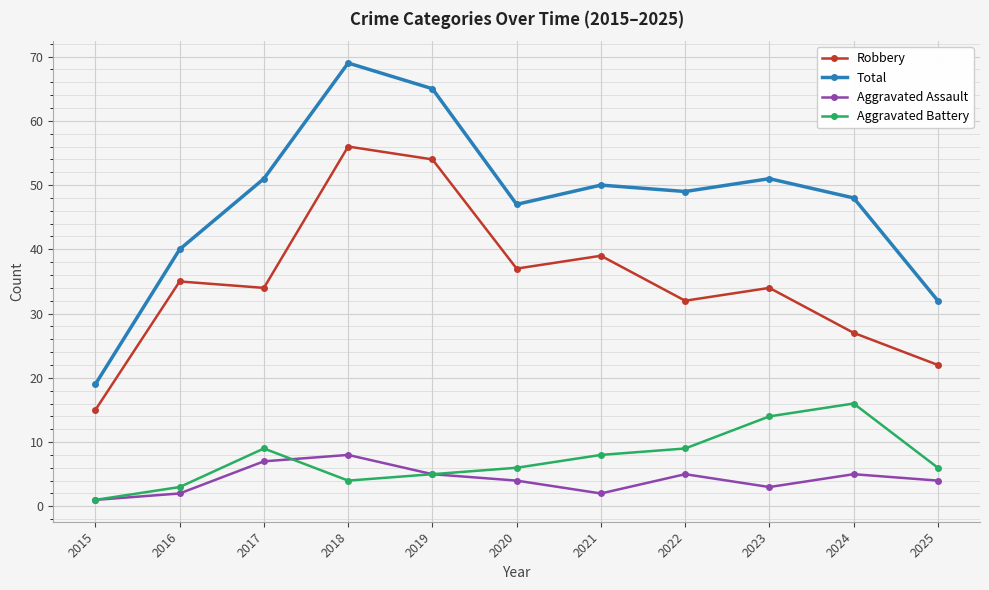

What are all the series names shown in the legend?

Robbery, Total, Aggravated Assault, Aggravated Battery